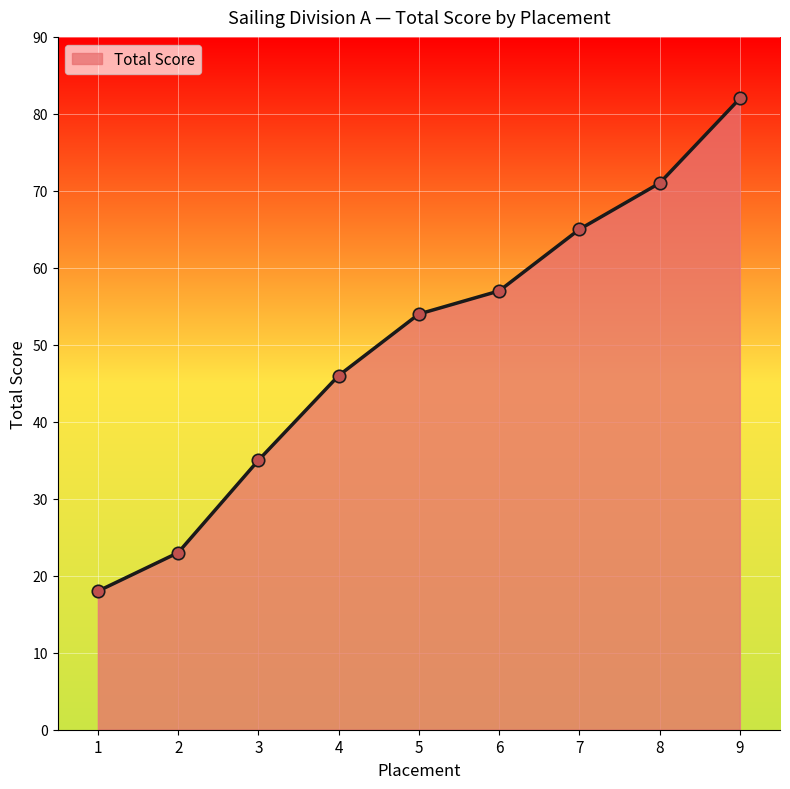

What is the change in value from 7 to 9?

+17